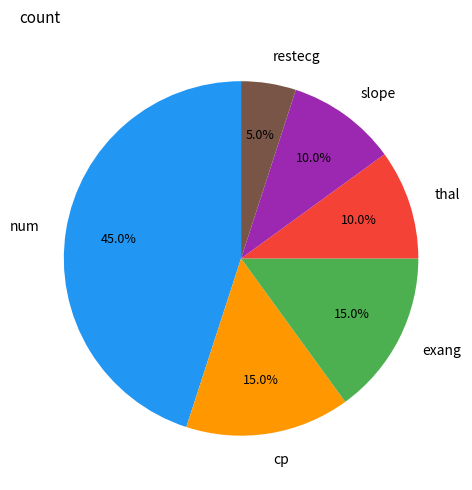

To the nearest percent, what is the difference between the largest and smallest slice percentages?

40%